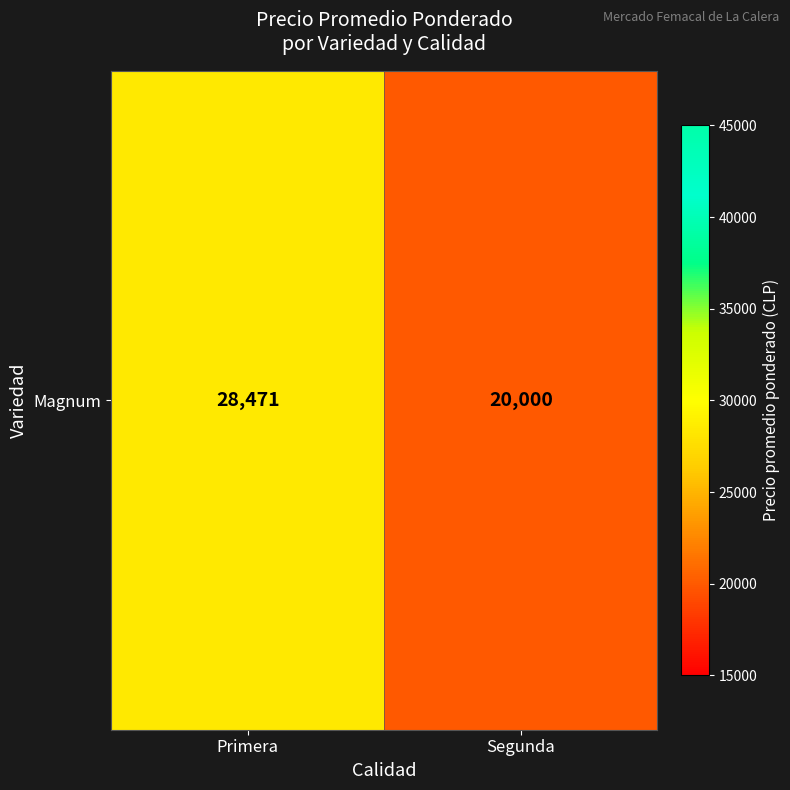

Is it true that the value at Segunda is 20000?

True